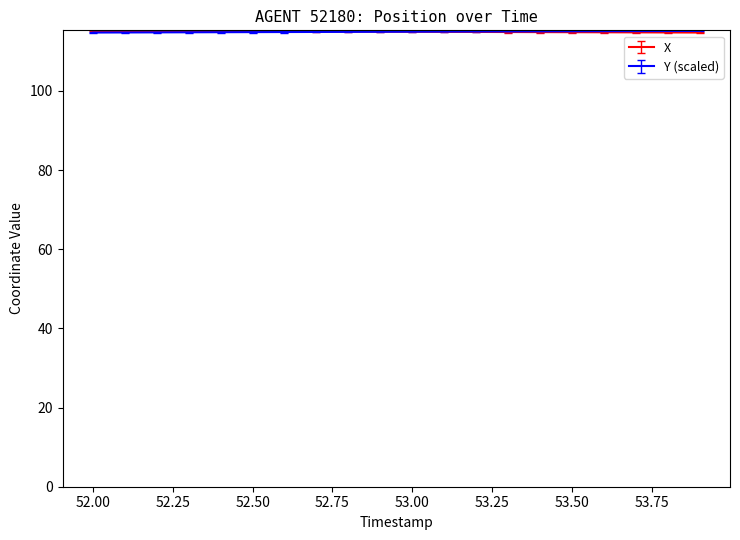

What is the greatest value displayed?

115.2